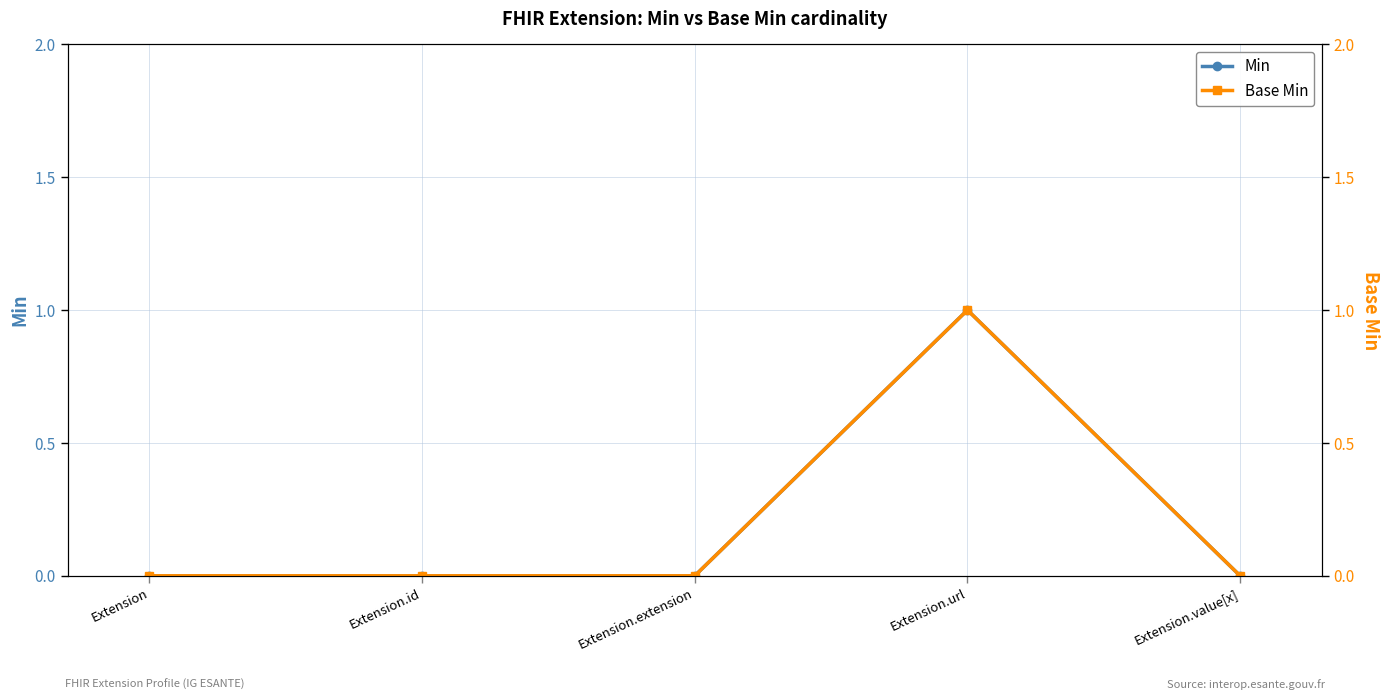

Which series has the largest total across all categories?

Min